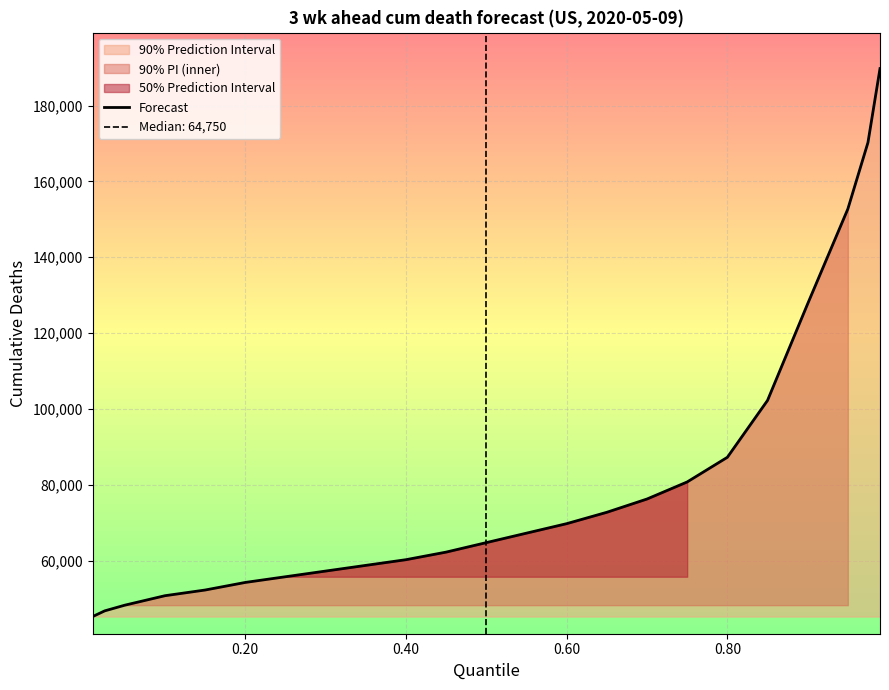

What is the smallest value displayed?

45250